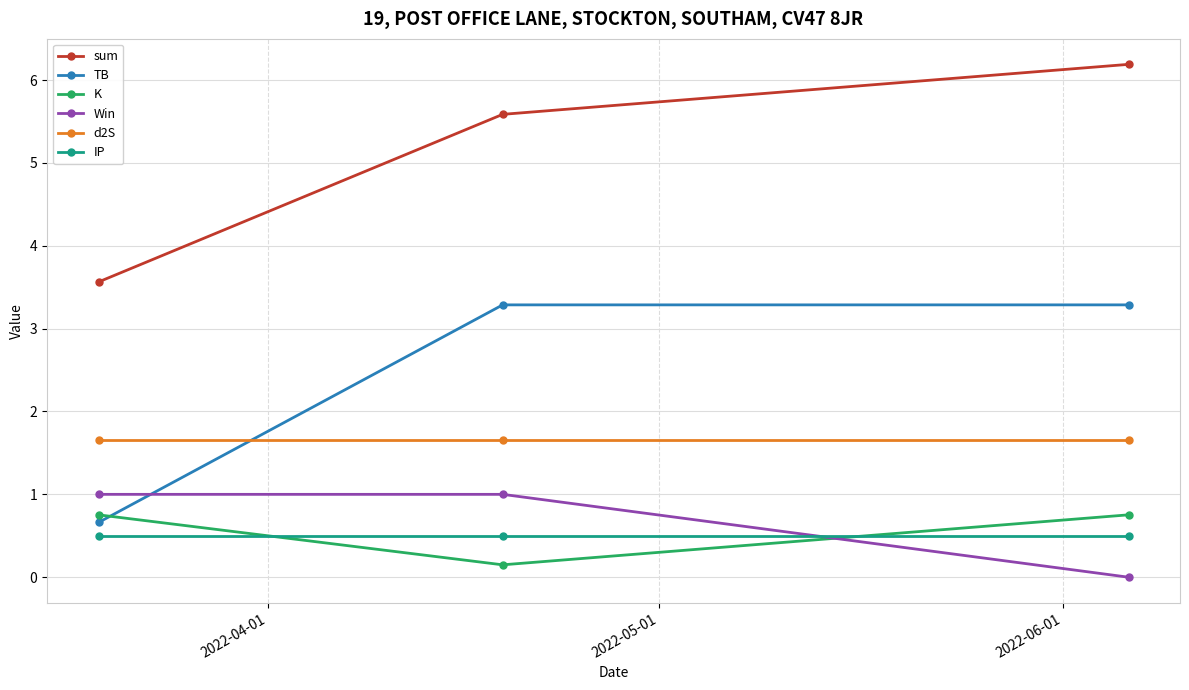

Reading left to right, list all the values displayed in this chart.

sum: 3.6	5.6	6.2
TB: 0.7	3.3	3.3
K: 0.8	0.1	0.8
Win: 1.0	1.0	0.0
d2S: 1.7	1.7	1.7
IP: 0.5	0.5	0.5